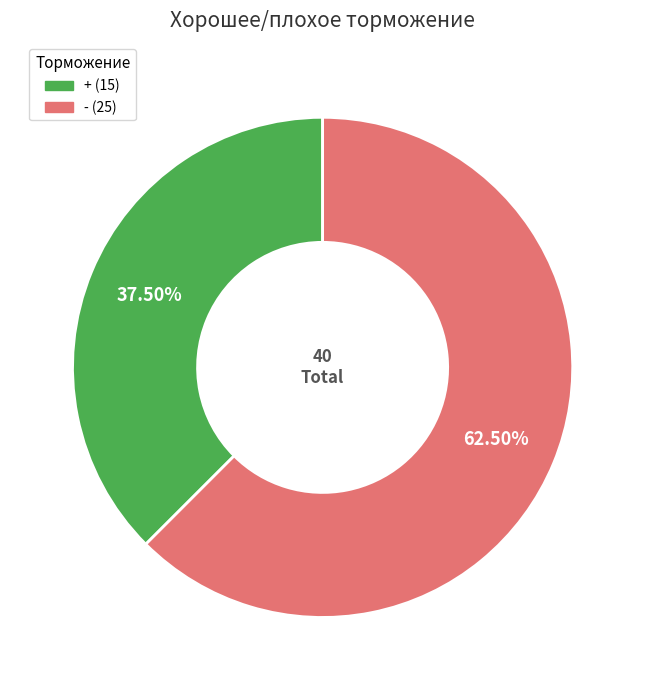

Is it true that - is 85% of the pie?

False